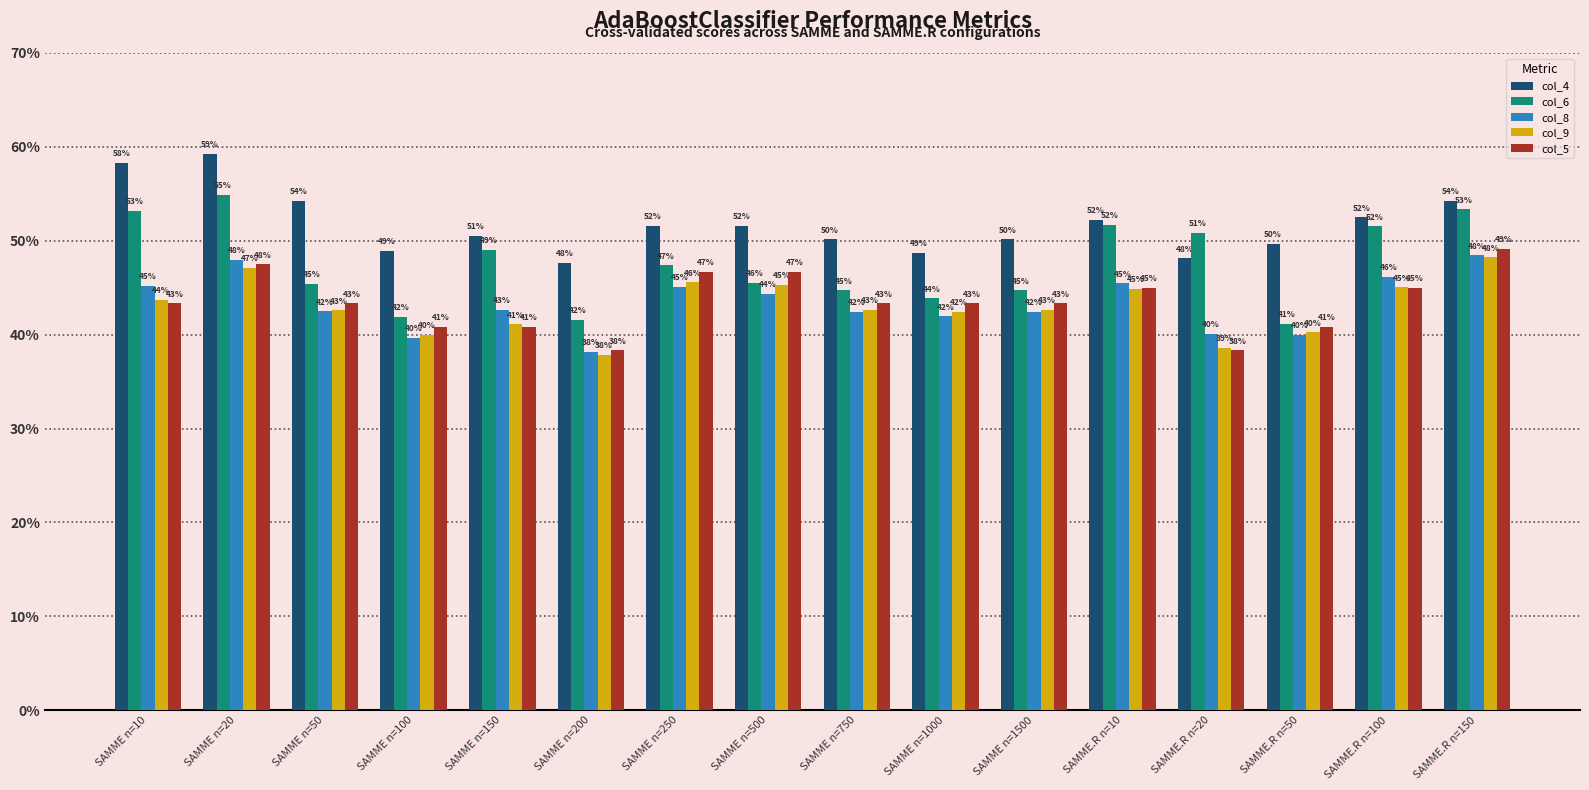

What is the maximum value shown in the chart?

0.6